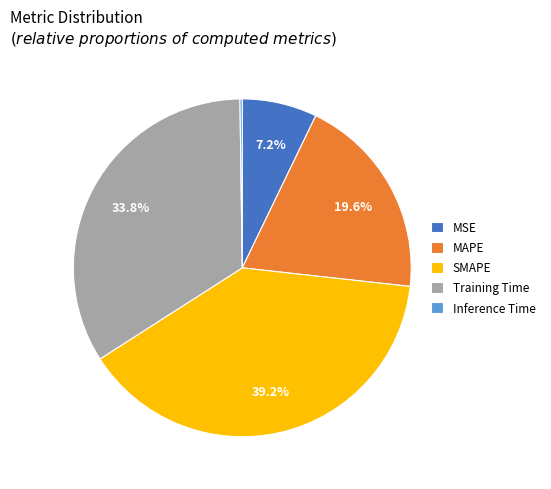

Which slice is the largest?

SMAPE